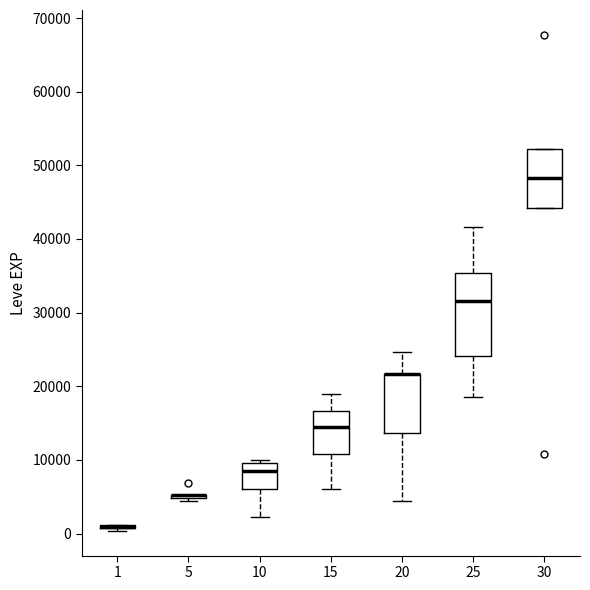

Comparing the boxes themselves (not the whiskers), which one is the tallest?

25